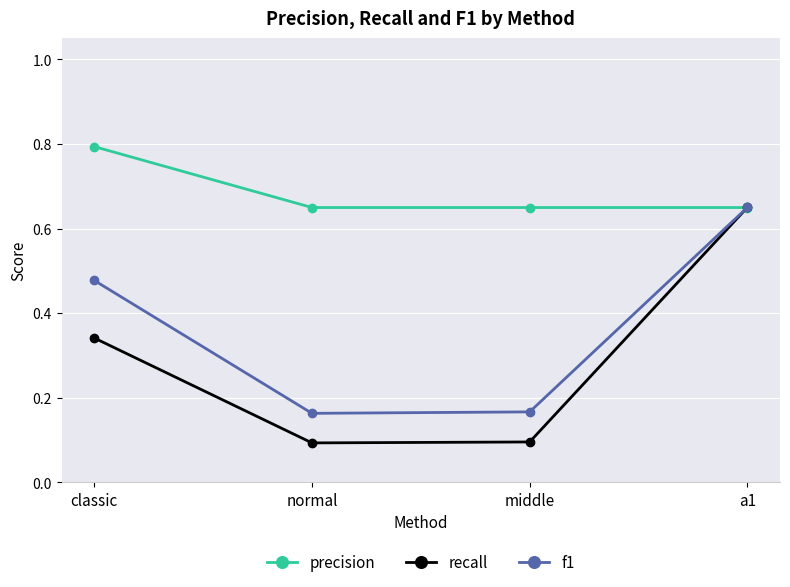

What value does the recall series have at middle?

0.1